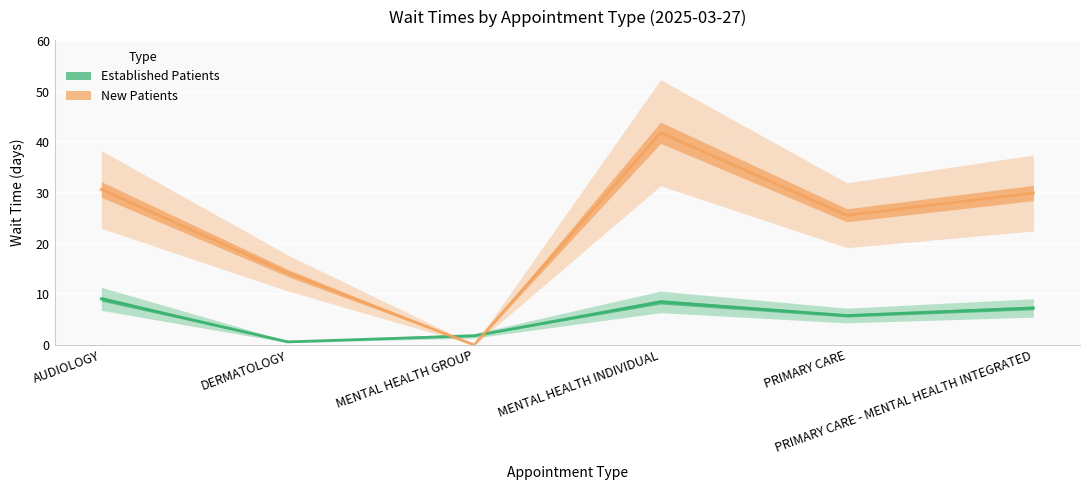

At which category is the sum across all series the highest?

MENTAL HEALTH INDIVIDUAL